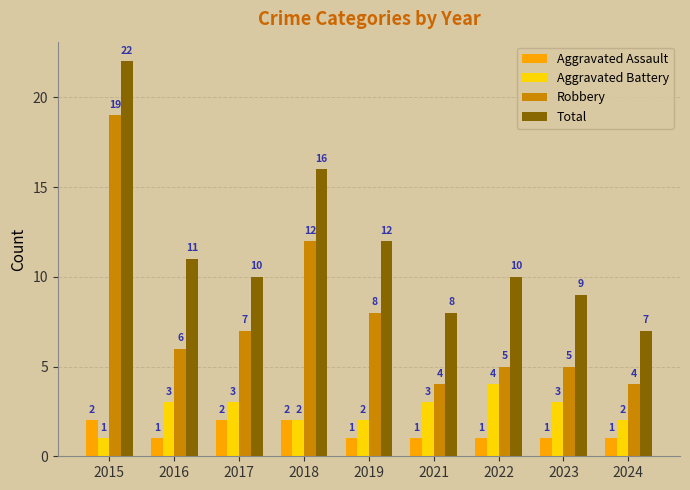

Count the number of data series in this chart.

4